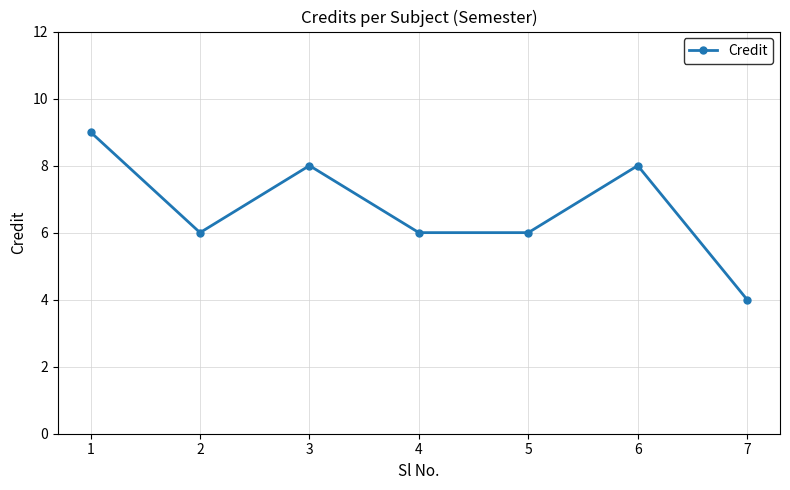

Where is the first local minimum?

2